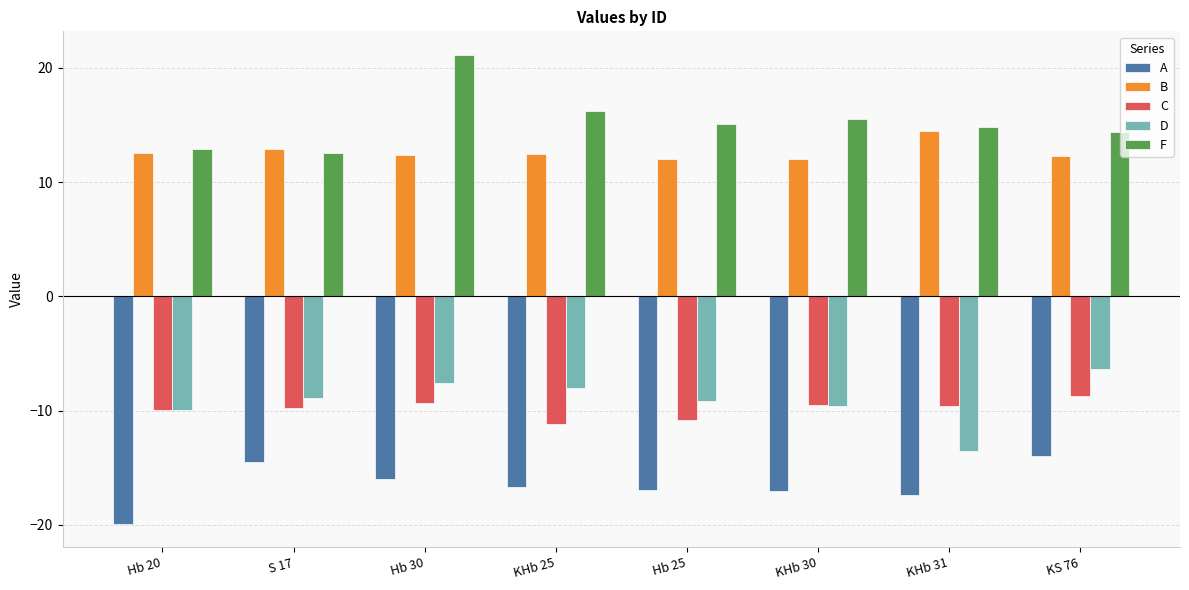

What is the total value across all series at KS 76?

-2.3